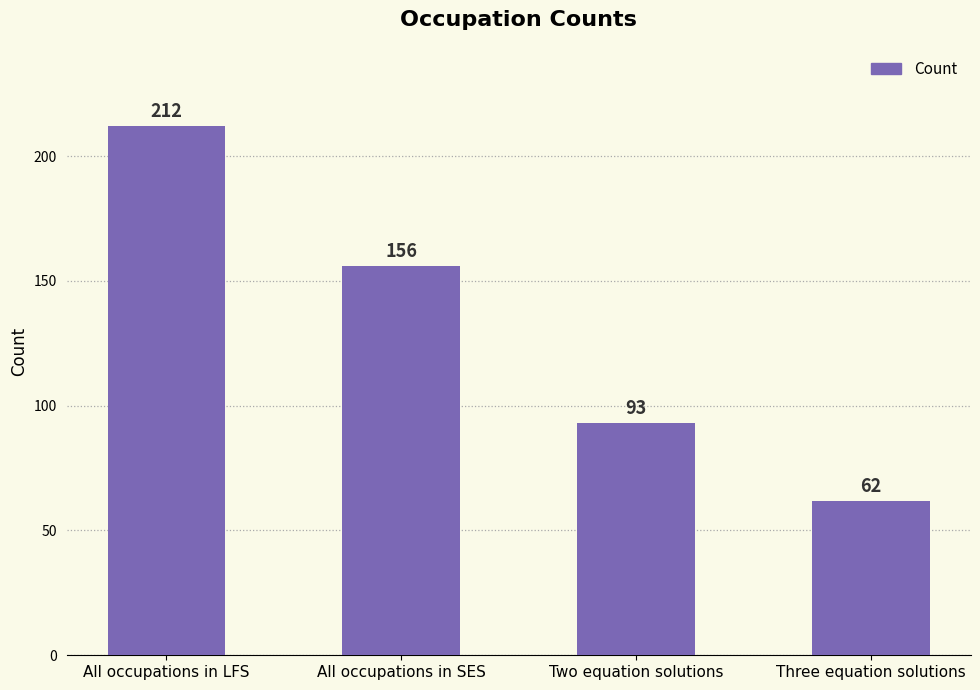

What is the value of the 3rd bar from the left?

93